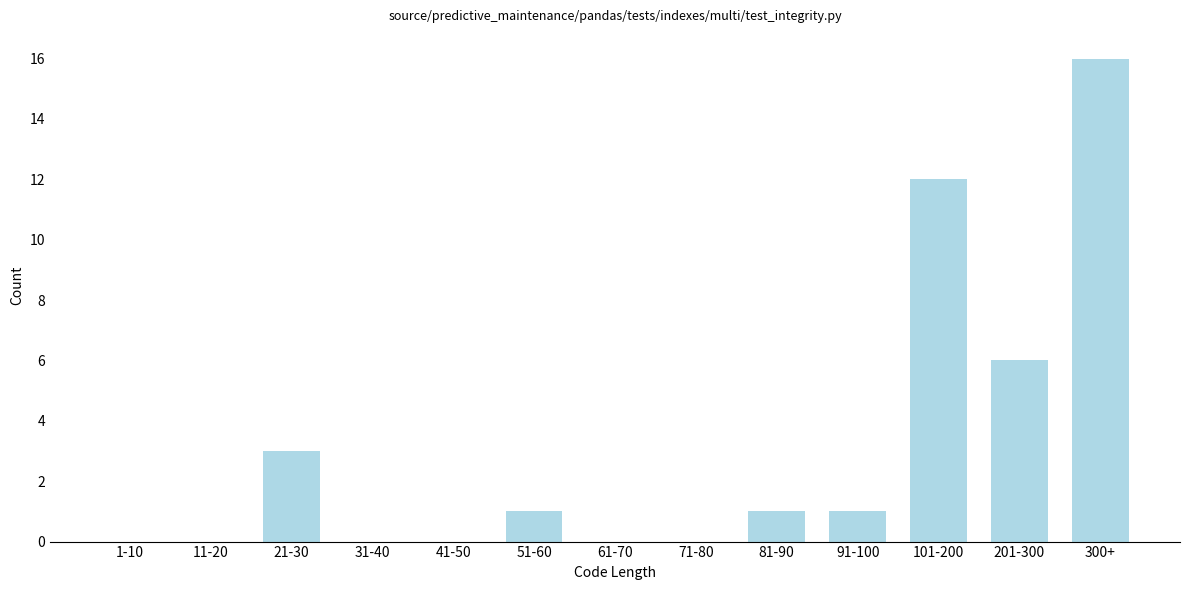

Reading right to left, extract all data points from this chart.

300+=16	201-300=6	101-200=12	91-100=1	81-90=1	71-80=0	61-70=0	51-60=1	41-50=0	31-40=0	21-30=3	11-20=0	1-10=0